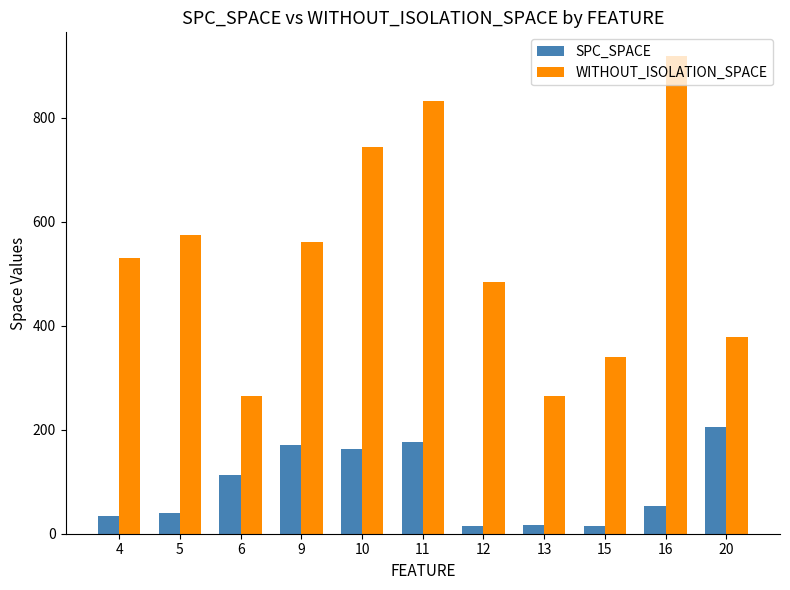

The value of SPC_SPACE at 9 is 170. True or false?

True